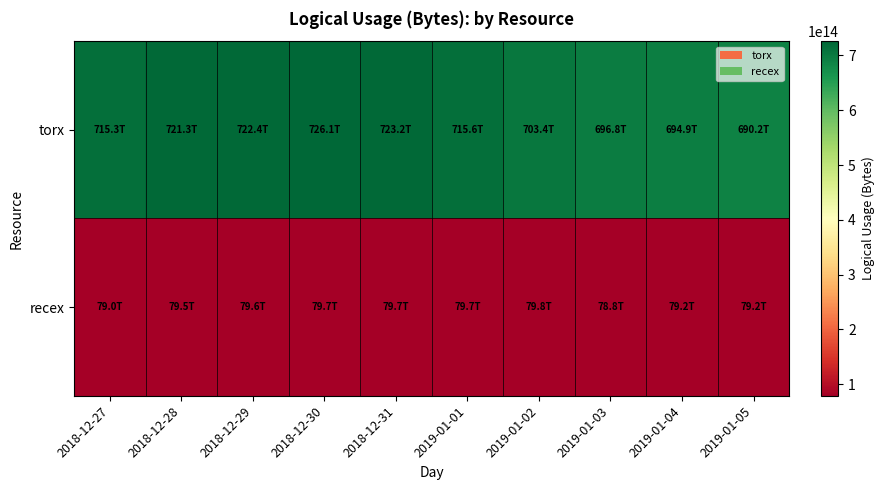

List the series in order of their peak value, lowest first.

recex, torx